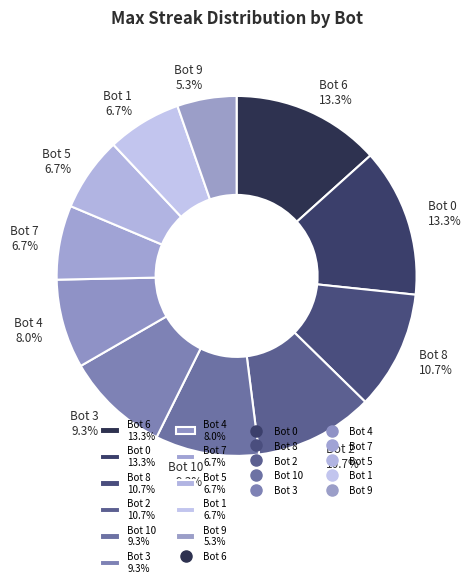

Approximately how many times larger is the value at Bot 9 5.3% compared to Bot 8 10.7%?

0.5